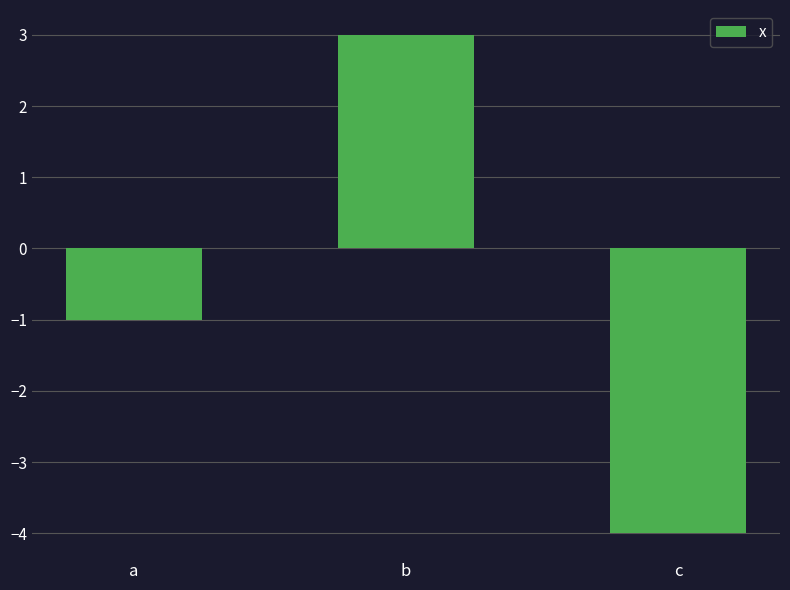

The chart shows a value of -1.0 at a. True or false?

True